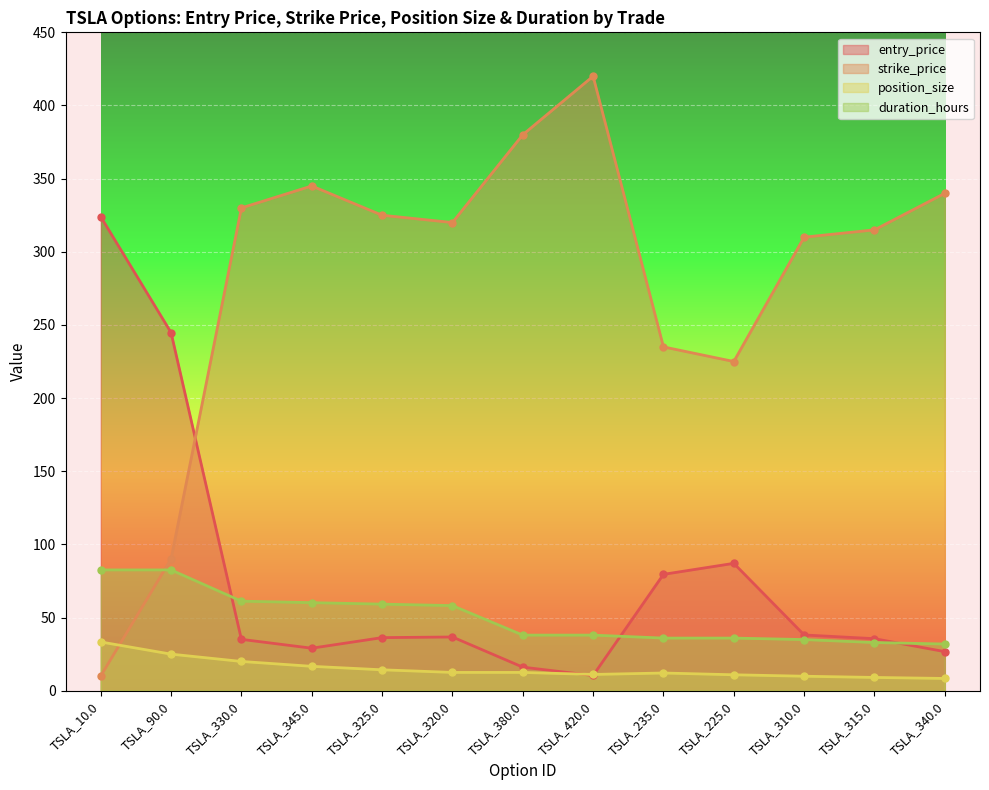

True or false: position_size and duration_hours intersect in this chart.

False